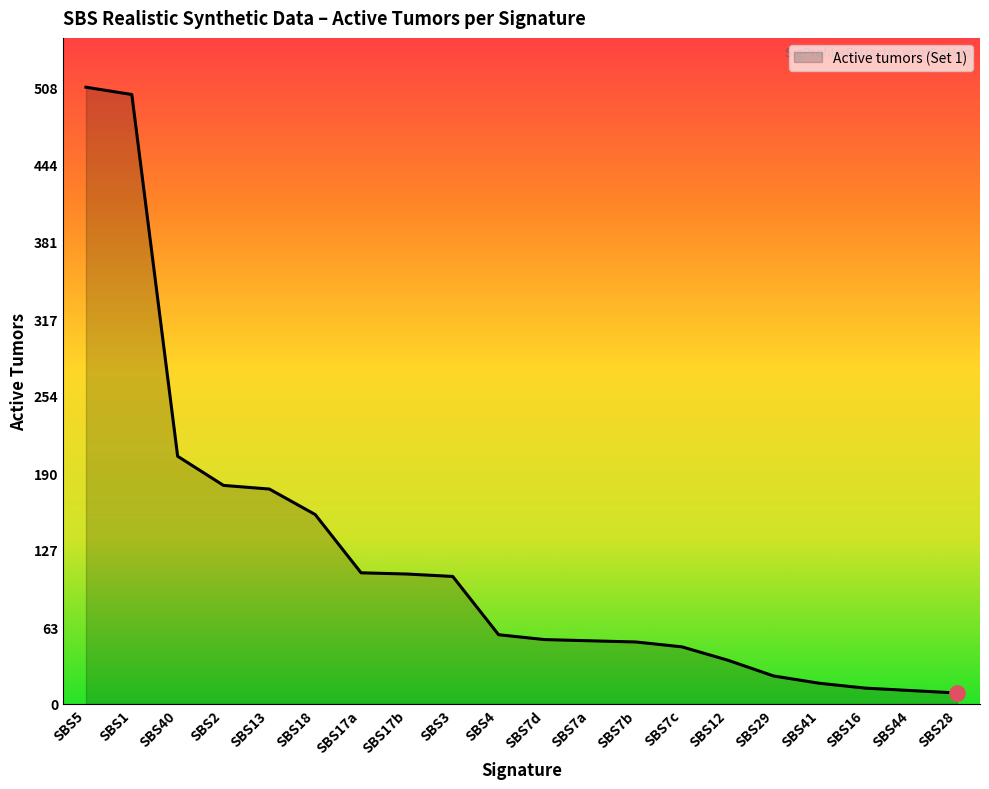

The chart shows a value of 237 at SBS13. True or false?

False